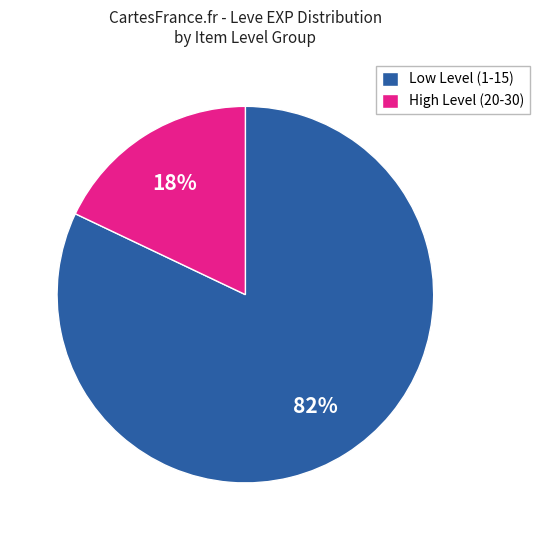

Combined, do Low Level (1-15) and High Level (20-30) account for over 50%?

Yes